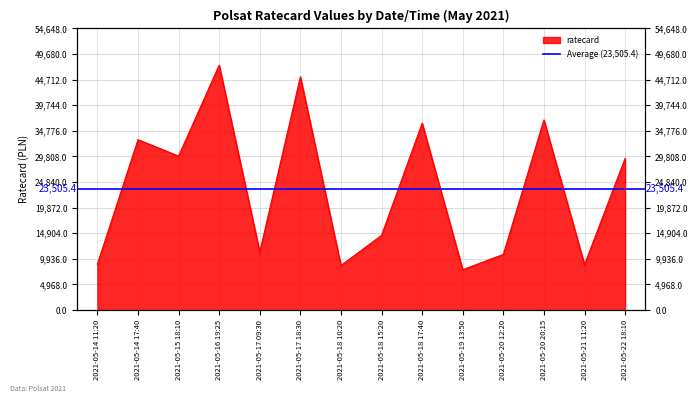

Reading right to left, extract all data points from this chart.

2021-05-22 18:10=29430	2021-05-21 11:20=8820	2021-05-20 20:15=36900	2021-05-20 12:20=10800	2021-05-19 13:50=7830	2021-05-18 17:40=36270	2021-05-18 15:20=14490	2021-05-18 10:20=8640	2021-05-17 18:30=45270	2021-05-17 09:30=11250	2021-05-16 19:25=47520	2021-05-15 18:10=29880	2021-05-14 17:40=33066	2021-05-14 11:20=8910